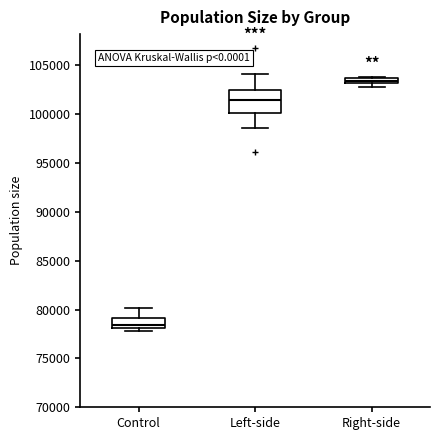

Which box has the highest median line?

Right-side